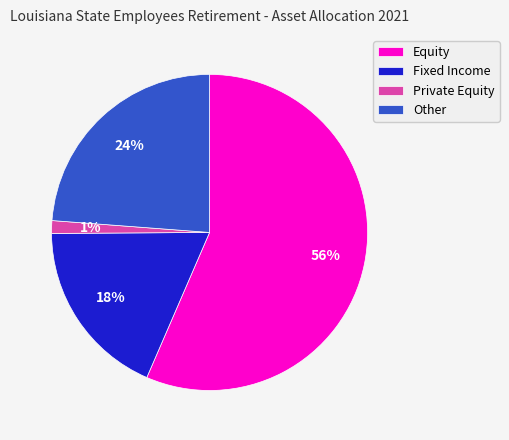

Which has a higher value, Private Equity or Other?

Other